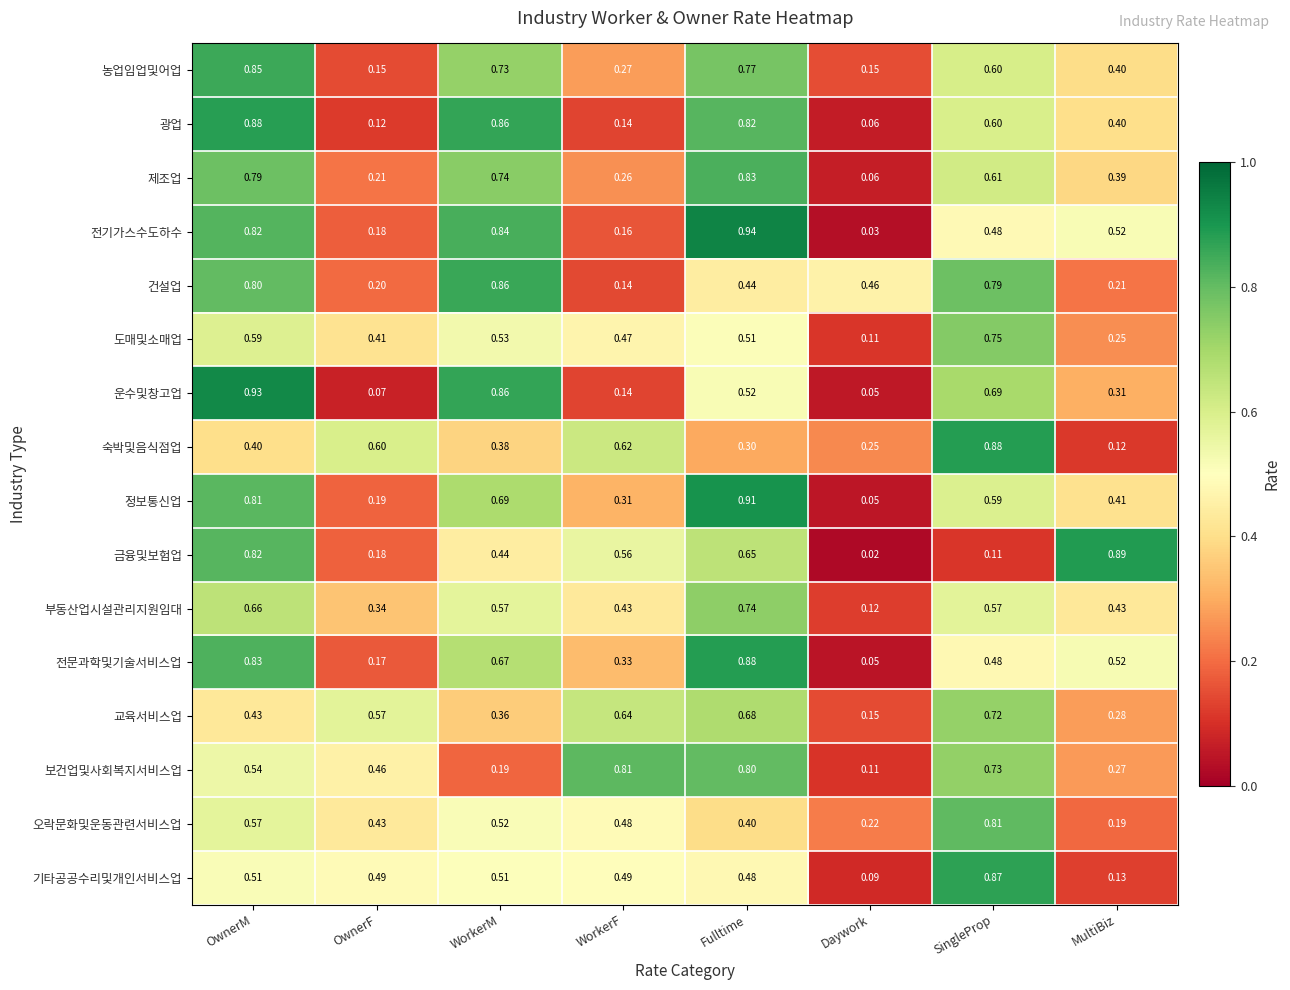

At which label is 보건업및사회복지서비스업 closest to 0?

Daywork